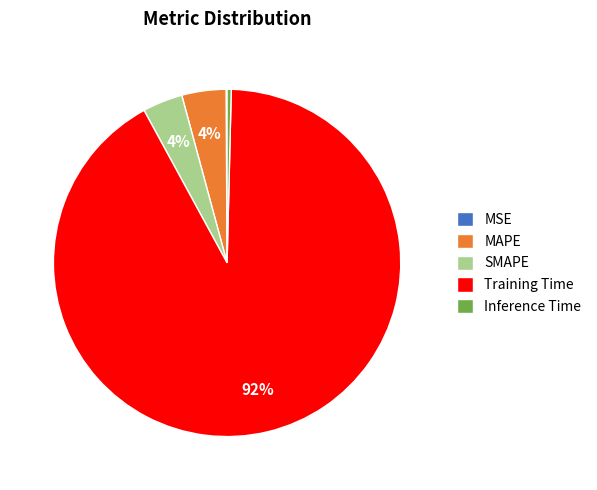

Combined, do MAPE and SMAPE account for over 50%?

No